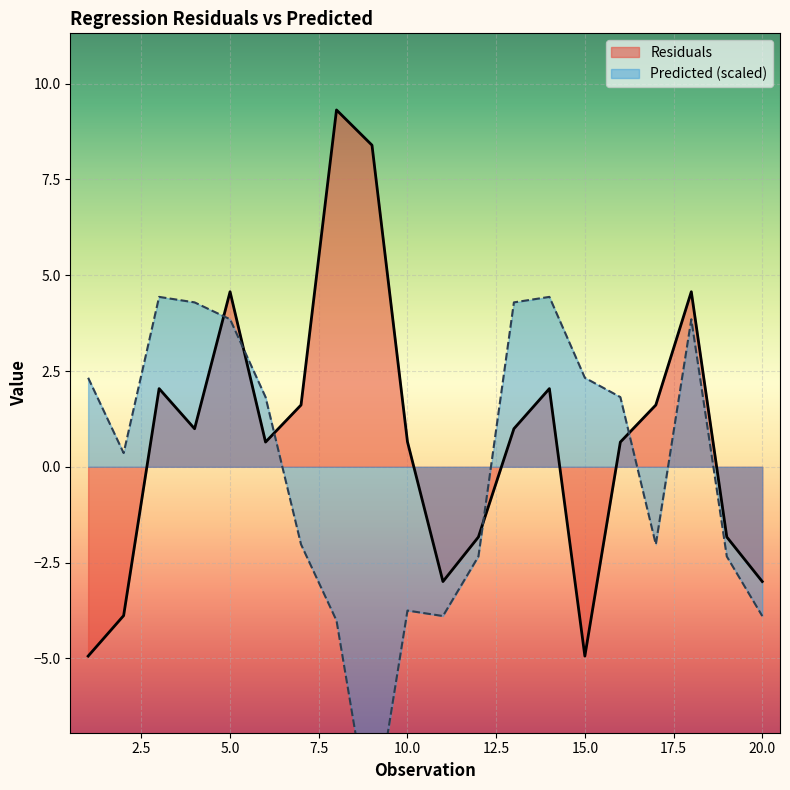

Where is the first local minimum?

4